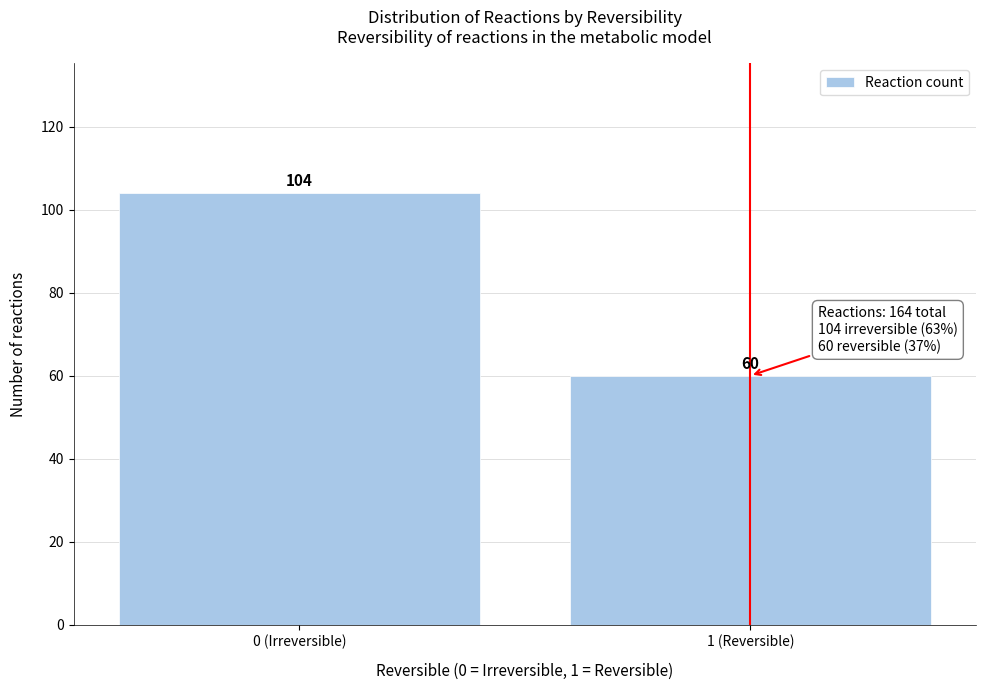

Reading left to right, what are all the values shown in this chart?

0 (Irreversible)=104	1 (Reversible)=60